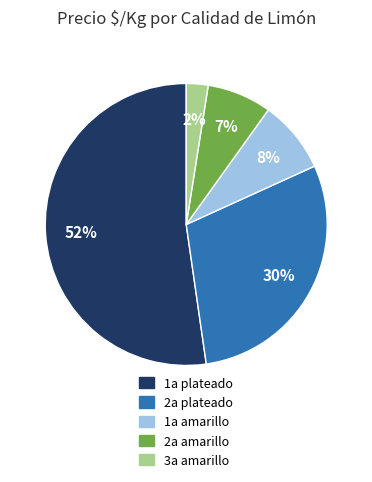

To the nearest percent, what is the average slice percentage?

20%